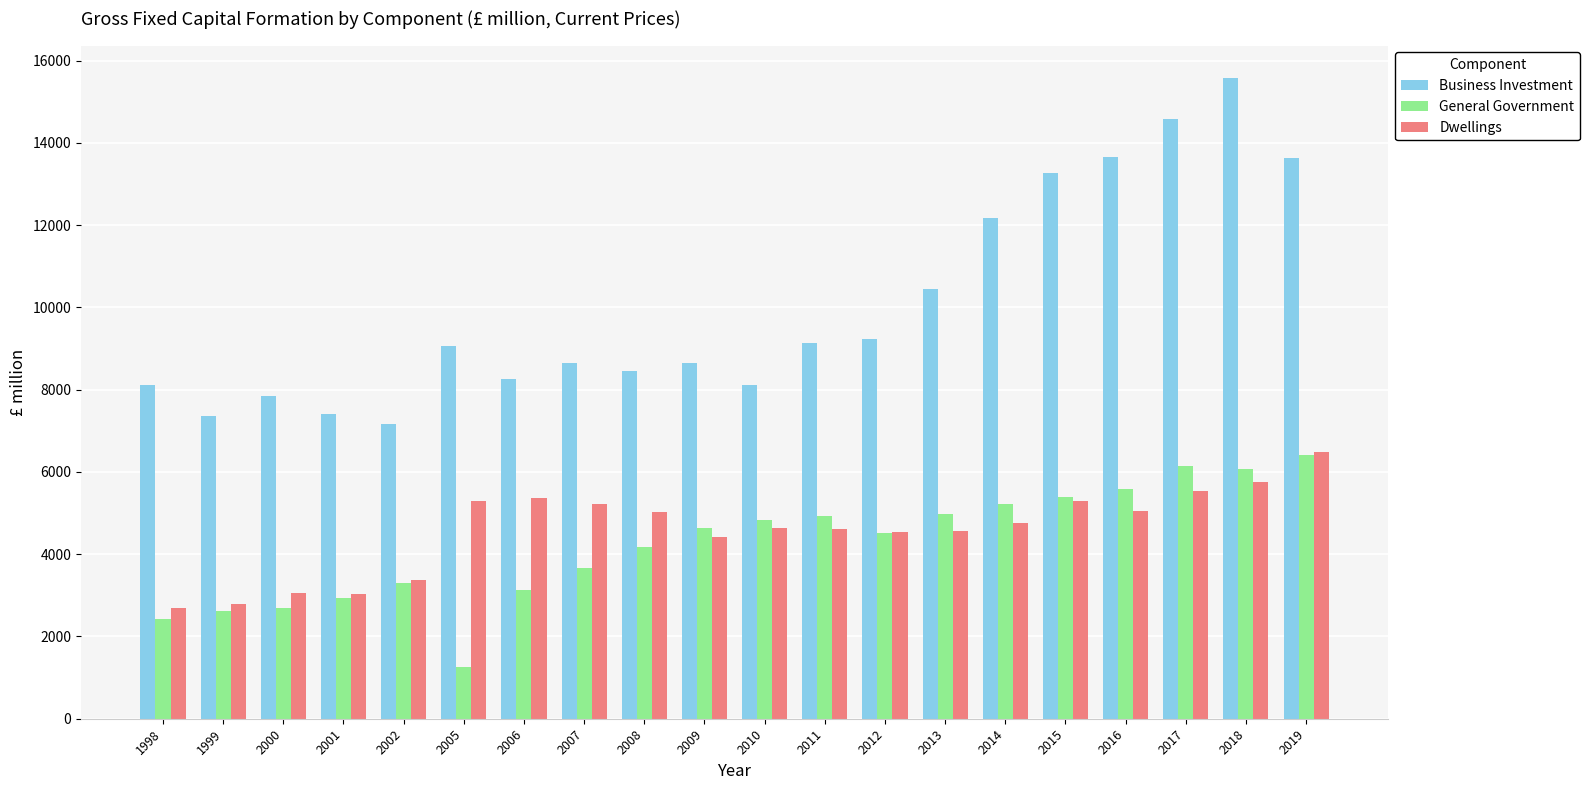

At how many categories does at least one series exceed 8349?

13